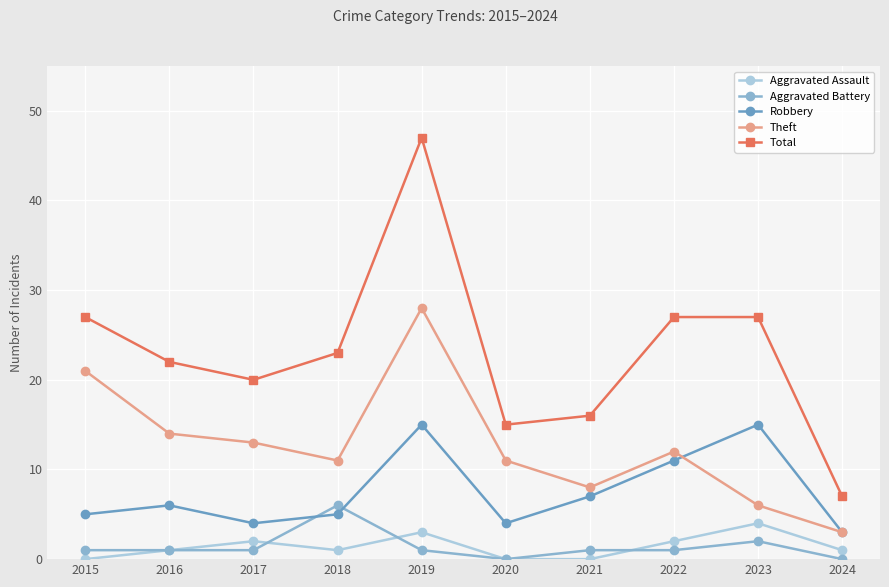

Reading left to right, transcribe all the data shown in this chart.

Aggravated Assault: 0	1	2	1	3	0	0	2	4	1
Aggravated Battery: 1	1	1	6	1	0	1	1	2	0
Robbery: 5	6	4	5	15	4	7	11	15	3
Theft: 21	14	13	11	28	11	8	12	6	3
Total: 27	22	20	23	47	15	16	27	27	7